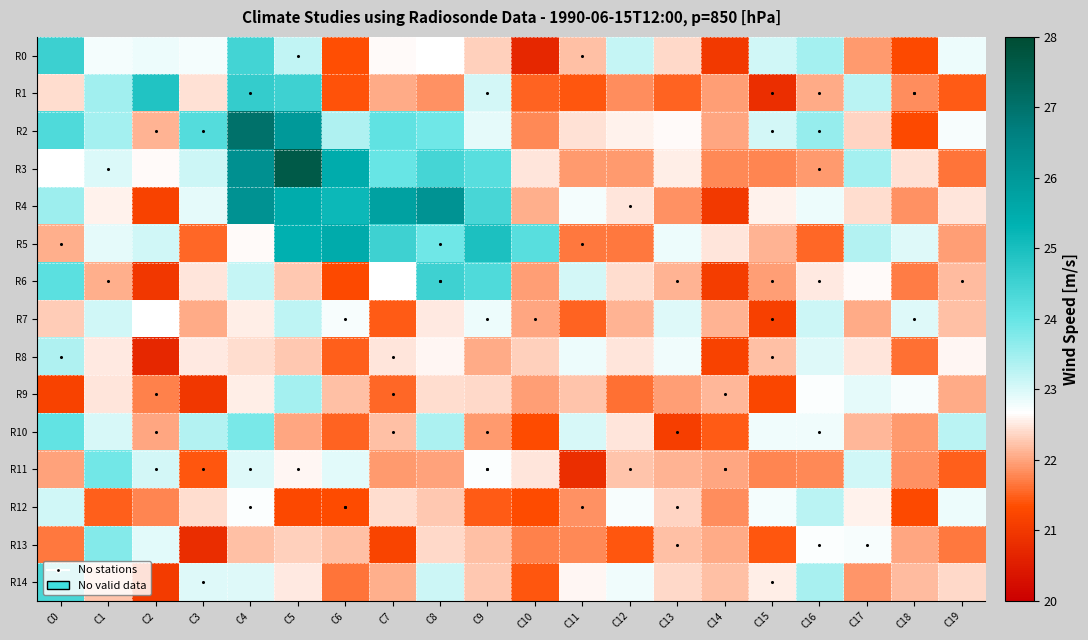

Reading left to right, what are all the values shown in this chart?

R0: C0=24.6	C1=22.8	C2=22.8	C3=22.8	C4=24.5	C5=23.2	C6=21.4	C7=22.6	C8=22.7	C9=22.3	C10=20.7	C11=22.2	C12=23.2	C13=22.4	C14=21.0	C15=23.1	C16=23.5	C17=21.9	C18=21.3	C19=22.8
R1: C0=22.4	C1=23.5	C2=24.9	C3=22.5	C4=24.6	C5=24.5	C6=21.4	C7=22.0	C8=21.9	C9=23.1	C10=21.5	C11=21.4	C12=21.8	C13=21.5	C14=22.0	C15=20.8	C16=22.1	C17=23.3	C18=21.8	C19=21.5
R2: C0=24.3	C1=23.5	C2=22.1	C3=24.2	C4=27.0	C5=26.0	C6=23.3	C7=24.1	C8=23.9	C9=22.9	C10=21.8	C11=22.5	C12=22.6	C13=22.6	C14=22.0	C15=23.1	C16=23.6	C17=22.4	C18=21.3	C19=22.7
R3: C0=22.7	C1=23.0	C2=22.6	C3=23.1	C4=26.2	C5=27.6	C6=25.5	C7=24.0	C8=24.4	C9=24.2	C10=22.5	C11=21.9	C12=21.9	C13=22.5	C14=21.8	C15=21.8	C16=21.9	C17=23.5	C18=22.4	C19=21.6
R4: C0=23.5	C1=22.6	C2=21.2	C3=22.9	C4=26.2	C5=25.5	C6=25.2	C7=25.8	C8=26.1	C9=24.4	C10=22.1	C11=22.8	C12=22.5	C13=21.9	C14=21.0	C15=22.6	C16=22.8	C17=22.4	C18=21.9	C19=22.5
R5: C0=22.1	C1=22.9	C2=23.1	C3=21.5	C4=22.6	C5=25.4	C6=25.5	C7=24.5	C8=23.9	C9=24.9	C10=24.2	C11=21.7	C12=21.7	C13=22.8	C14=22.5	C15=22.1	C16=21.5	C17=23.3	C18=22.9	C19=21.9
R6: C0=24.1	C1=22.1	C2=21.0	C3=22.5	C4=23.2	C5=22.3	C6=21.3	C7=22.7	C8=24.5	C9=24.3	C10=21.9	C11=23.1	C12=22.4	C13=22.1	C14=21.1	C15=22.0	C16=22.5	C17=22.6	C18=21.7	C19=22.2
R7: C0=22.3	C1=23.1	C2=22.7	C3=22.0	C4=22.6	C5=23.2	C6=22.7	C7=21.4	C8=22.5	C9=22.8	C10=22.0	C11=21.5	C12=22.1	C13=23.0	C14=22.1	C15=21.2	C16=23.1	C17=22.1	C18=22.9	C19=22.2
R8: C0=23.3	C1=22.5	C2=20.7	C3=22.5	C4=22.4	C5=22.3	C6=21.5	C7=22.5	C8=22.6	C9=22.0	C10=22.3	C11=22.8	C12=22.5	C13=22.8	C14=21.2	C15=22.2	C16=22.9	C17=22.5	C18=21.6	C19=22.6
R9: C0=21.2	C1=22.5	C2=21.7	C3=21.0	C4=22.5	C5=23.5	C6=22.2	C7=21.6	C8=22.4	C9=22.4	C10=21.9	C11=22.2	C12=21.6	C13=21.9	C14=22.1	C15=21.2	C16=22.7	C17=22.9	C18=22.7	C19=22.1
R10: C0=24.1	C1=23.0	C2=22.0	C3=23.3	C4=23.8	C5=22.0	C6=21.5	C7=22.2	C8=23.4	C9=21.9	C10=21.3	C11=23.0	C12=22.5	C13=21.1	C14=21.5	C15=22.8	C16=22.8	C17=22.1	C18=21.9	C19=23.3
R11: C0=22.0	C1=23.9	C2=23.0	C3=21.4	C4=23.0	C5=22.6	C6=22.9	C7=21.9	C8=22.0	C9=22.7	C10=22.5	C11=20.8	C12=22.2	C13=22.1	C14=22.0	C15=21.8	C16=21.8	C17=23.1	C18=21.9	C19=21.5
R12: C0=23.1	C1=21.5	C2=21.8	C3=22.4	C4=22.7	C5=21.3	C6=21.3	C7=22.4	C8=22.3	C9=21.4	C10=21.3	C11=21.9	C12=22.7	C13=22.3	C14=21.8	C15=22.8	C16=23.3	C17=22.6	C18=21.3	C19=22.8
R13: C0=21.7	C1=23.7	C2=22.9	C3=20.8	C4=22.2	C5=22.3	C6=22.2	C7=21.2	C8=22.4	C9=22.2	C10=21.7	C11=21.8	C12=21.4	C13=22.2	C14=22.0	C15=21.4	C16=22.7	C17=22.7	C18=22.0	C19=21.7
R14: C0=24.4	C1=22.2	C2=21.0	C3=23.0	C4=23.0	C5=22.5	C6=21.6	C7=22.1	C8=23.1	C9=22.3	C10=21.4	C11=22.6	C12=22.8	C13=22.4	C14=22.2	C15=22.6	C16=23.4	C17=21.9	C18=22.2	C19=22.4